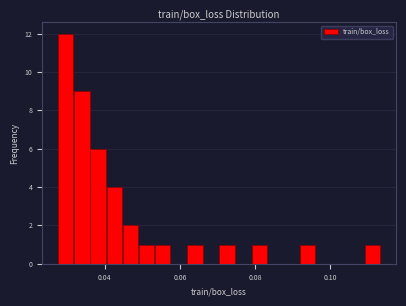

Around what value on the x-axis is the tallest bar? Give the approximate position of its centre, as read against the axis.

0.030